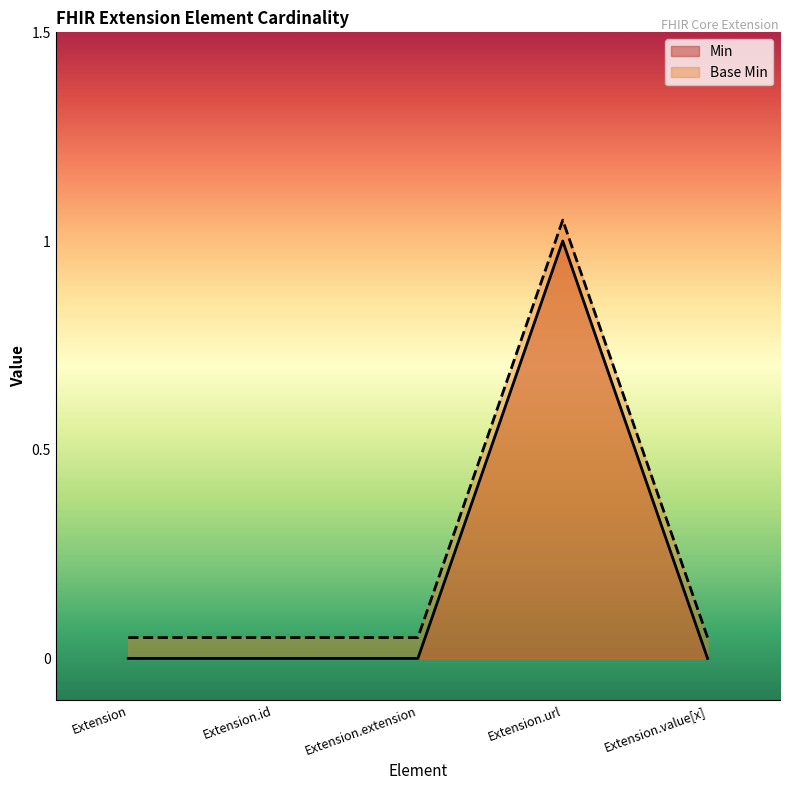

What is the value of the Base Min point at the 5th from the left?

0.1